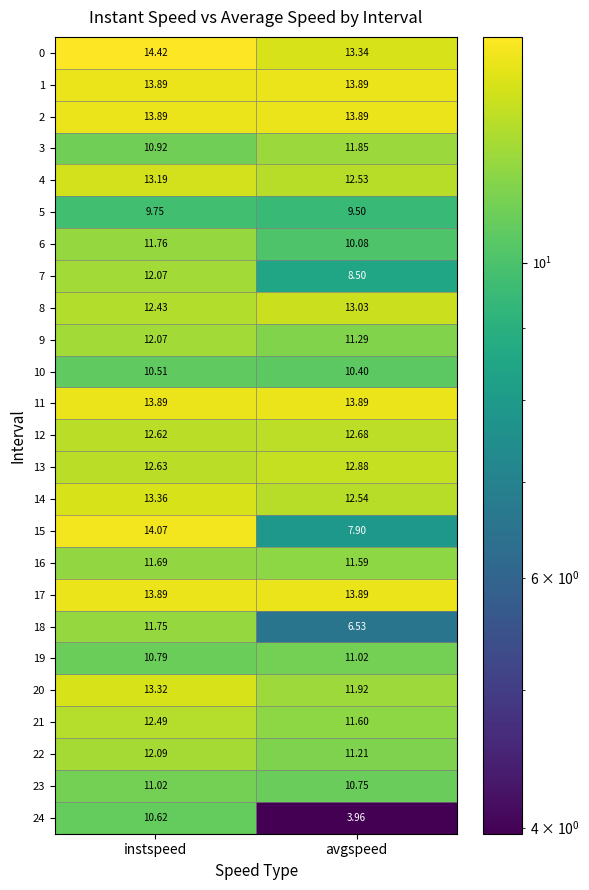

At which label is 24 closest to 7?

avgspeed